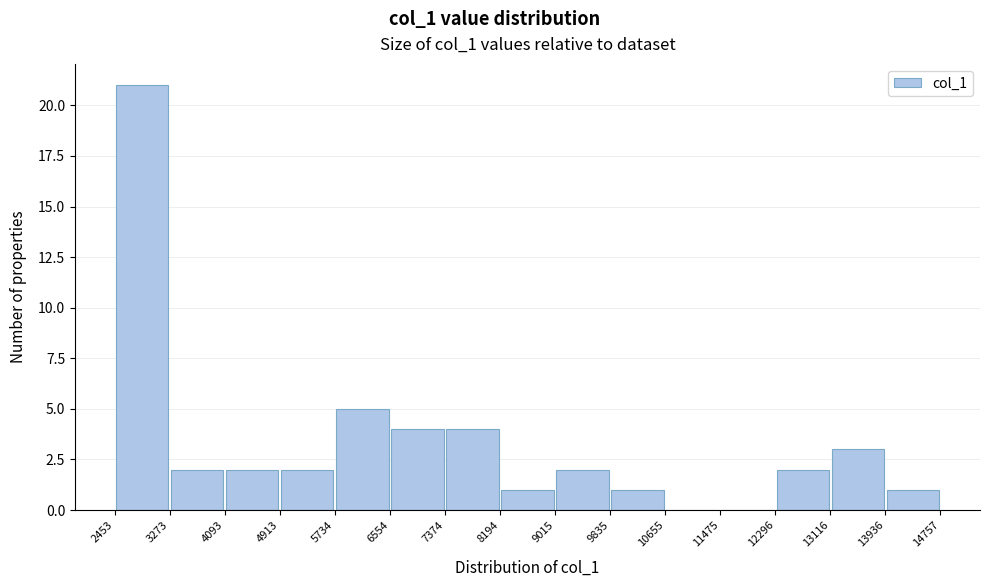

How tall is the bar that spans 7374 to 8194 on the x-axis? The values are not printed on the chart, so give them approximately, as read against the axis.

4